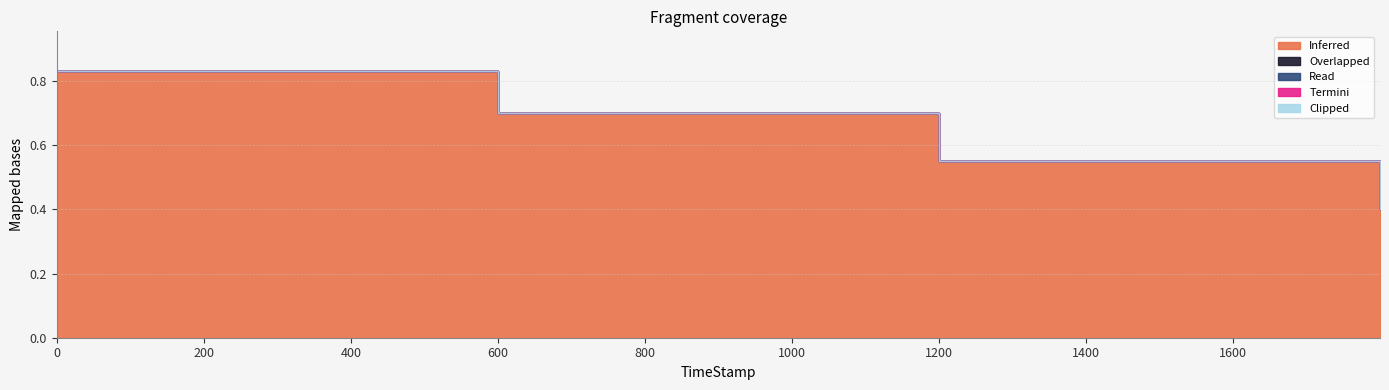

True or false: Termini and Read intersect in this chart.

False